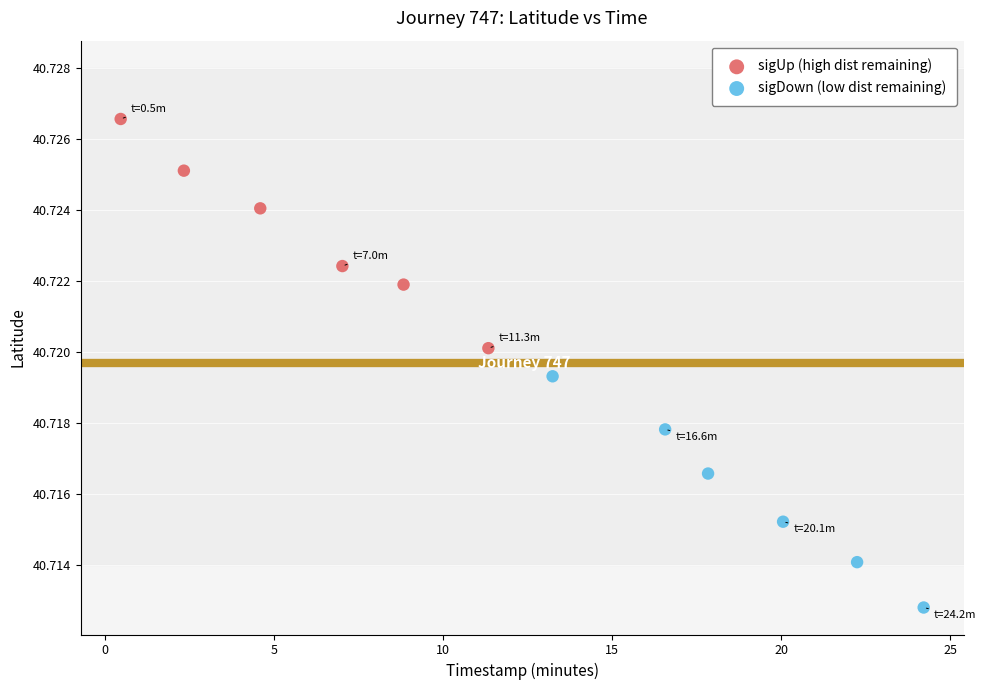

Which series reaches the minimum Y coordinate?

sigDown (low dist remaining)